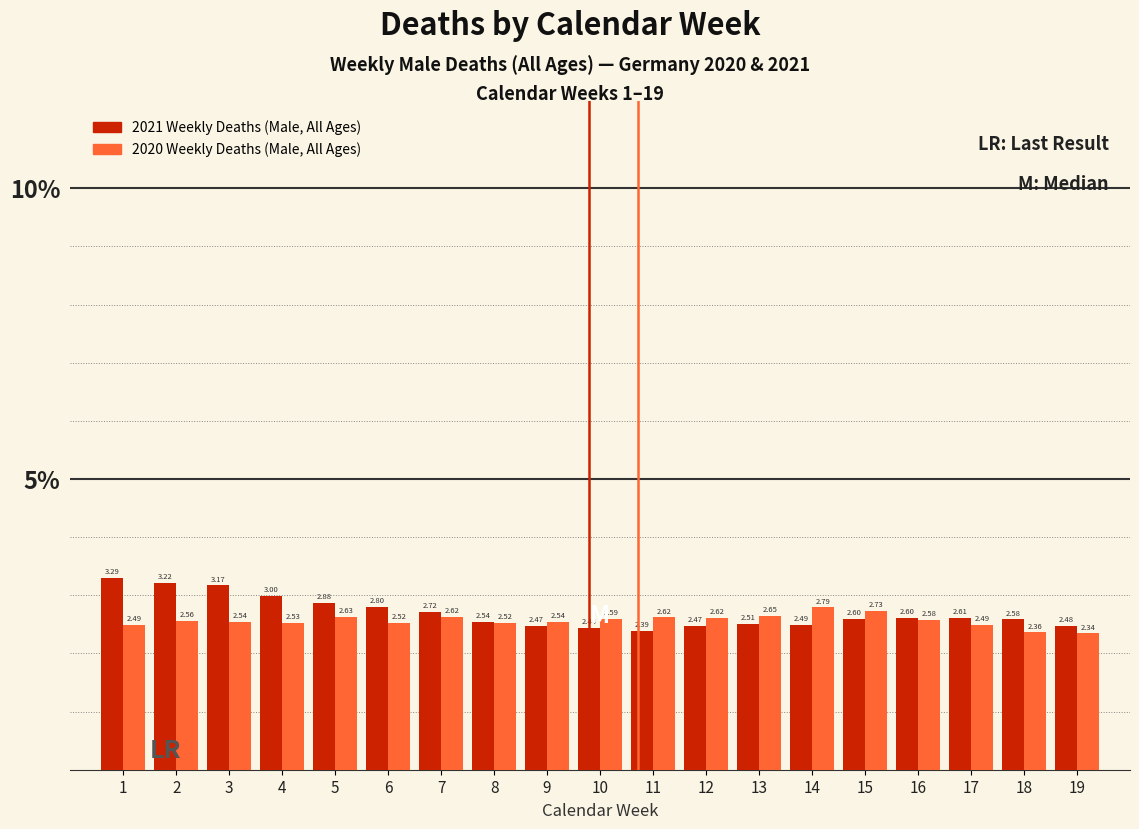

What is the difference between the 2021 Weekly Deaths (Male, All Ages) values at 10 and 2?

0.8